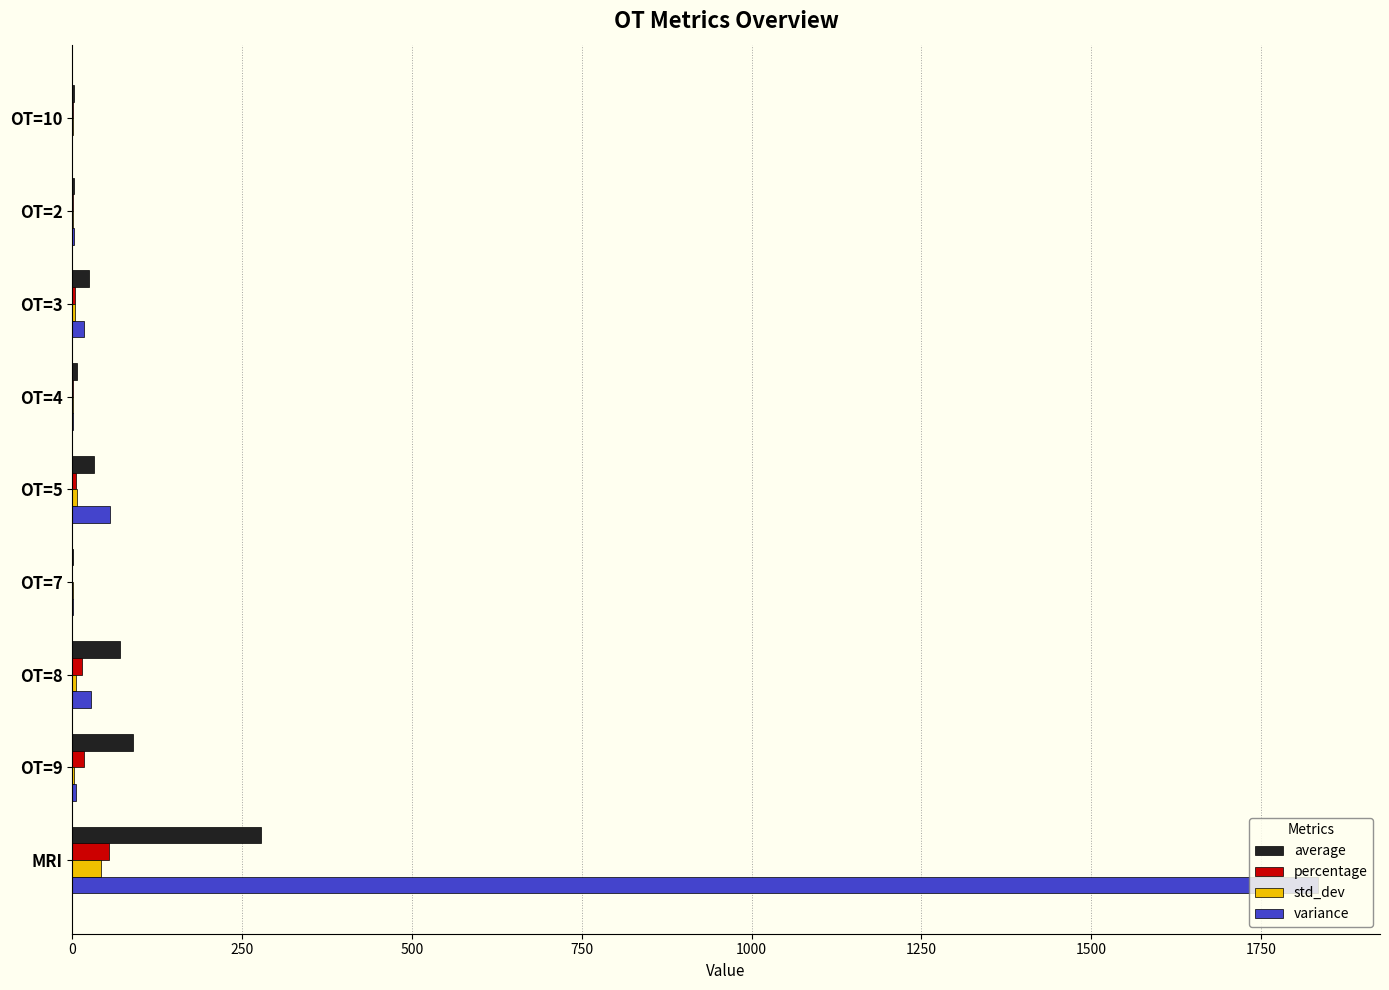

Which series has the largest total across all categories?

variance